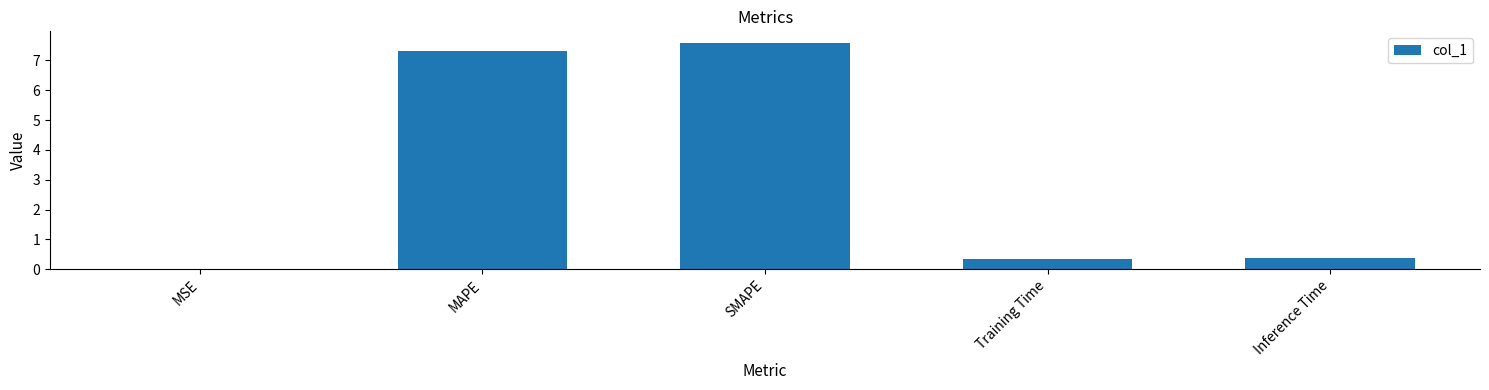

Are the bars horizontal?

No